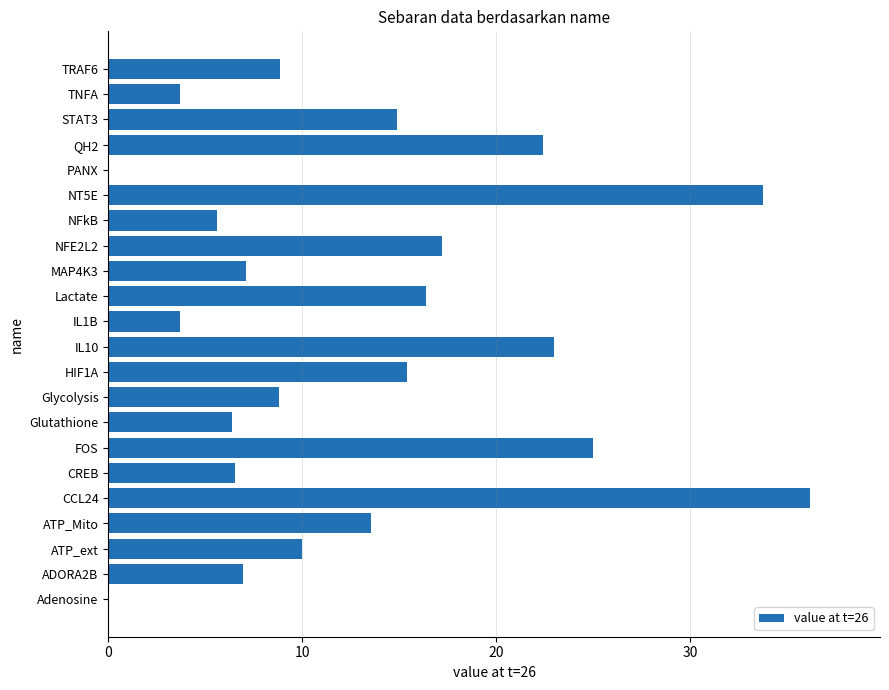

At which label is the value closest to 18?

NFE2L2